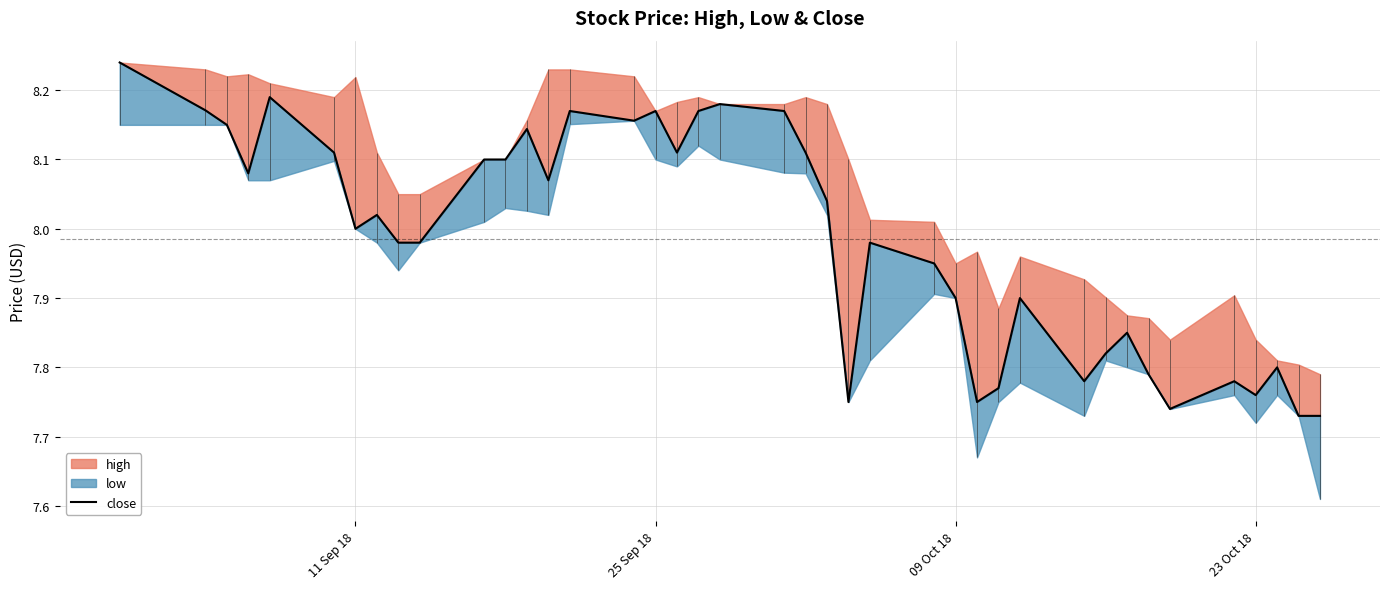

What is the greatest value displayed?

8.2